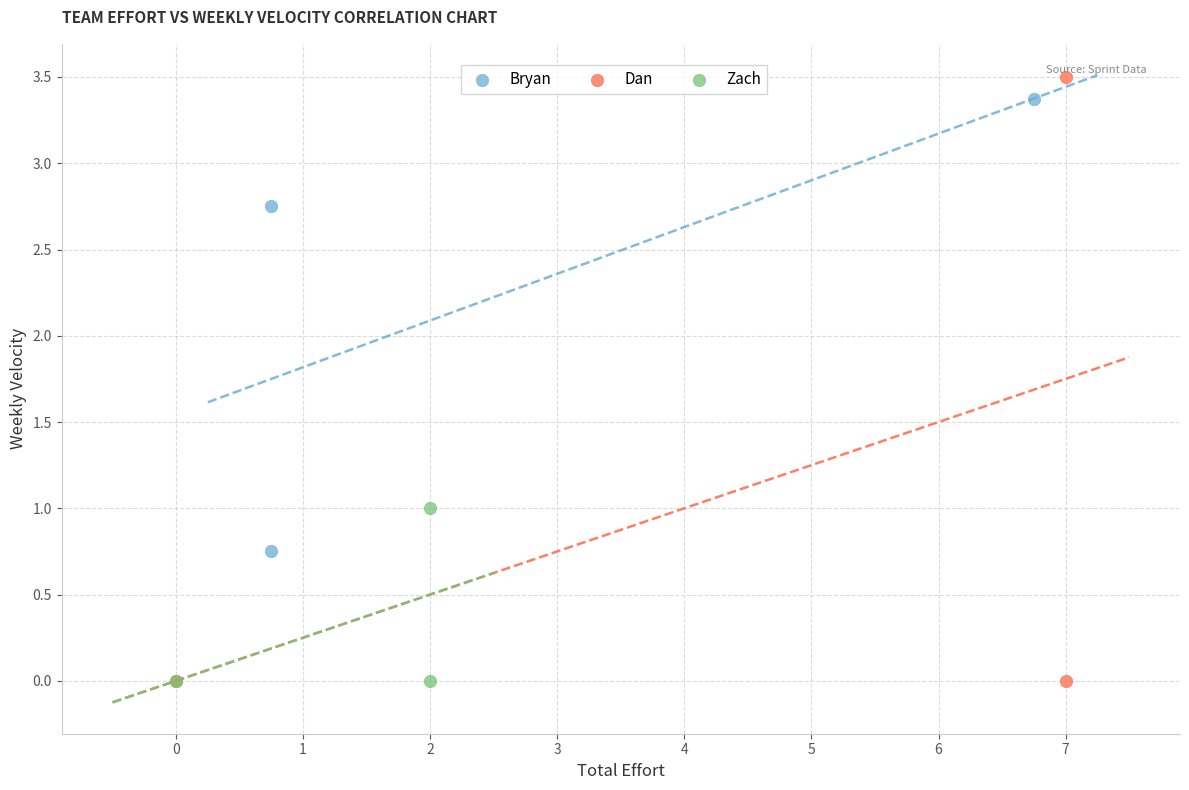

Which series has the widest spread of Y values?

Dan